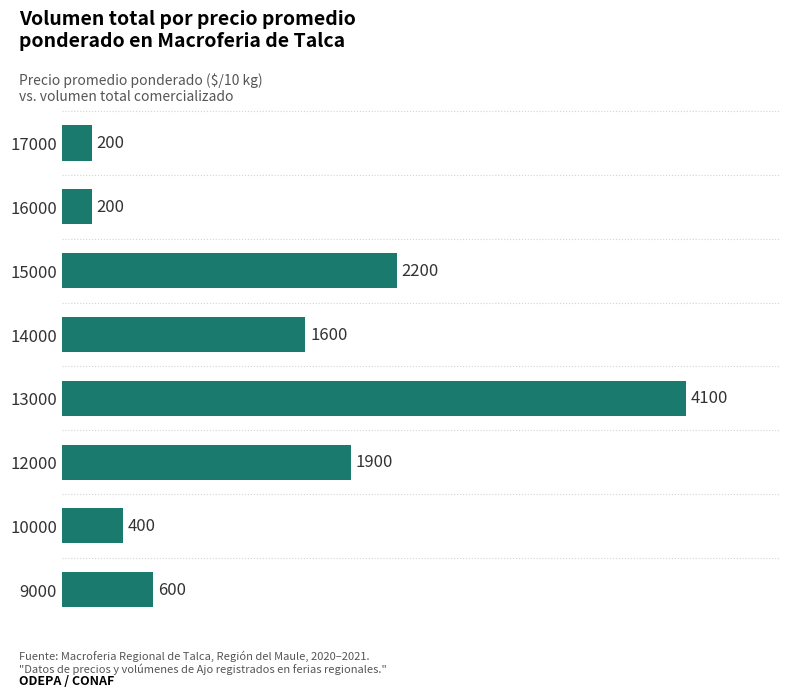

What is the difference between the maximum and minimum values?

3900